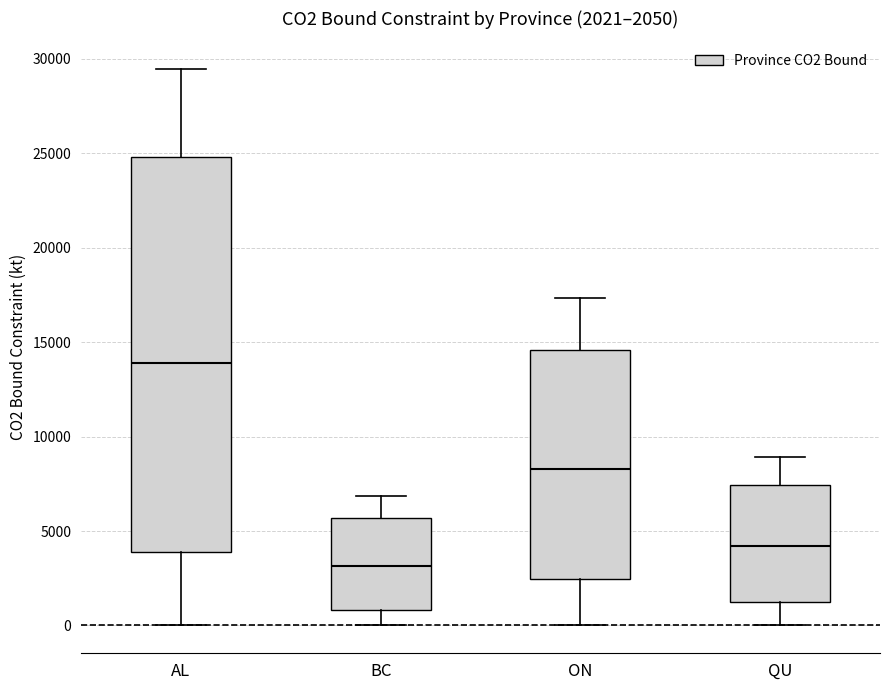

Which box's median line is the lowest?

BC